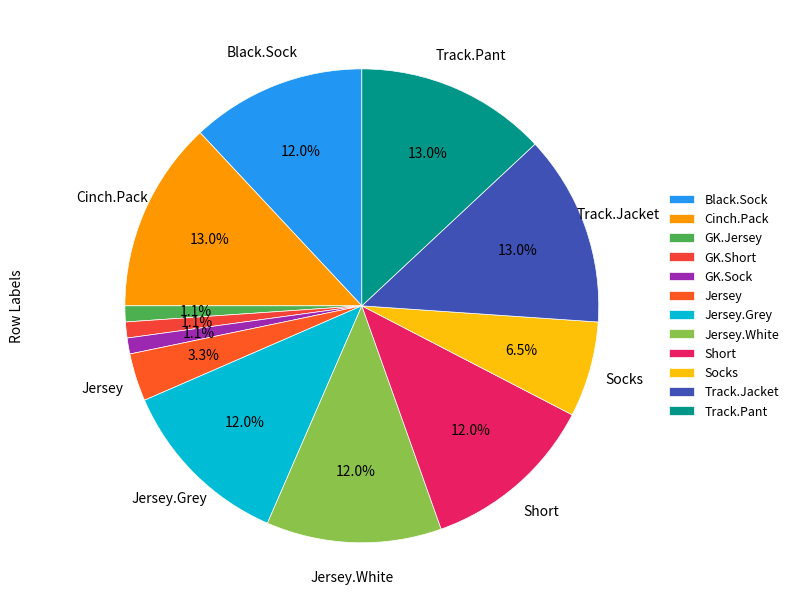

Approximately how many times larger is the value at GK.Sock compared to Cinch.Pack?

0.1